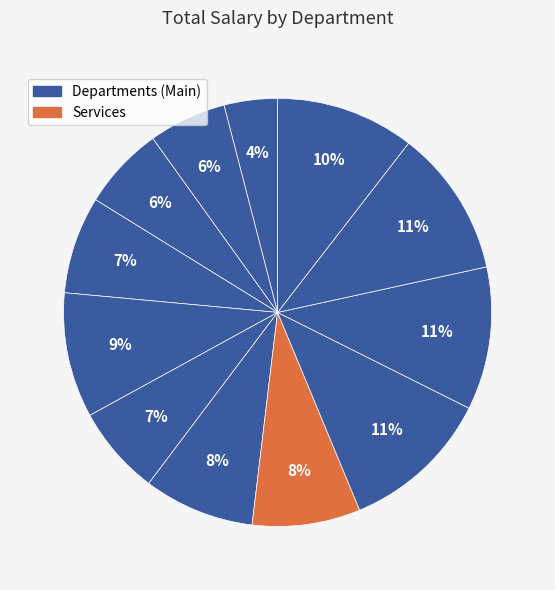

How many slices are in this pie chart?

12